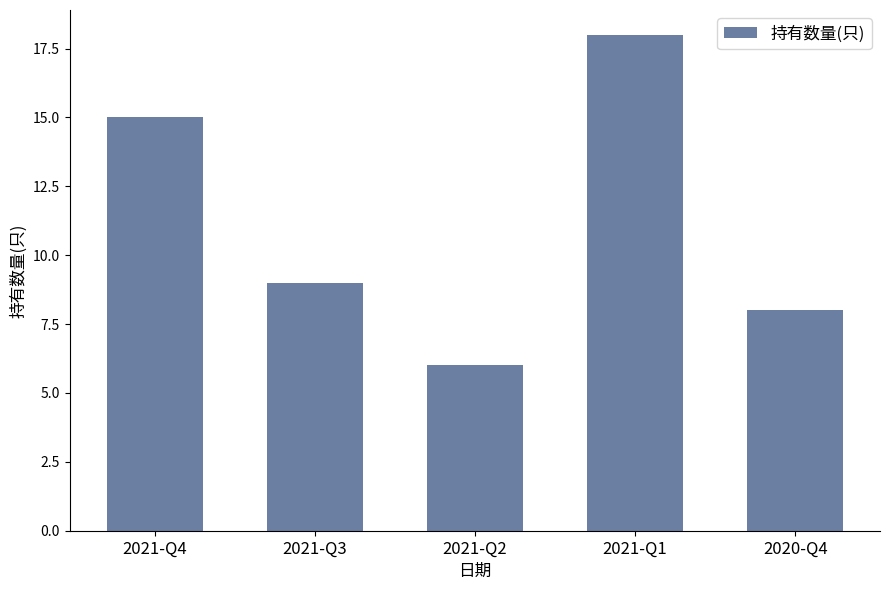

What is the maximum value shown in the chart?

18